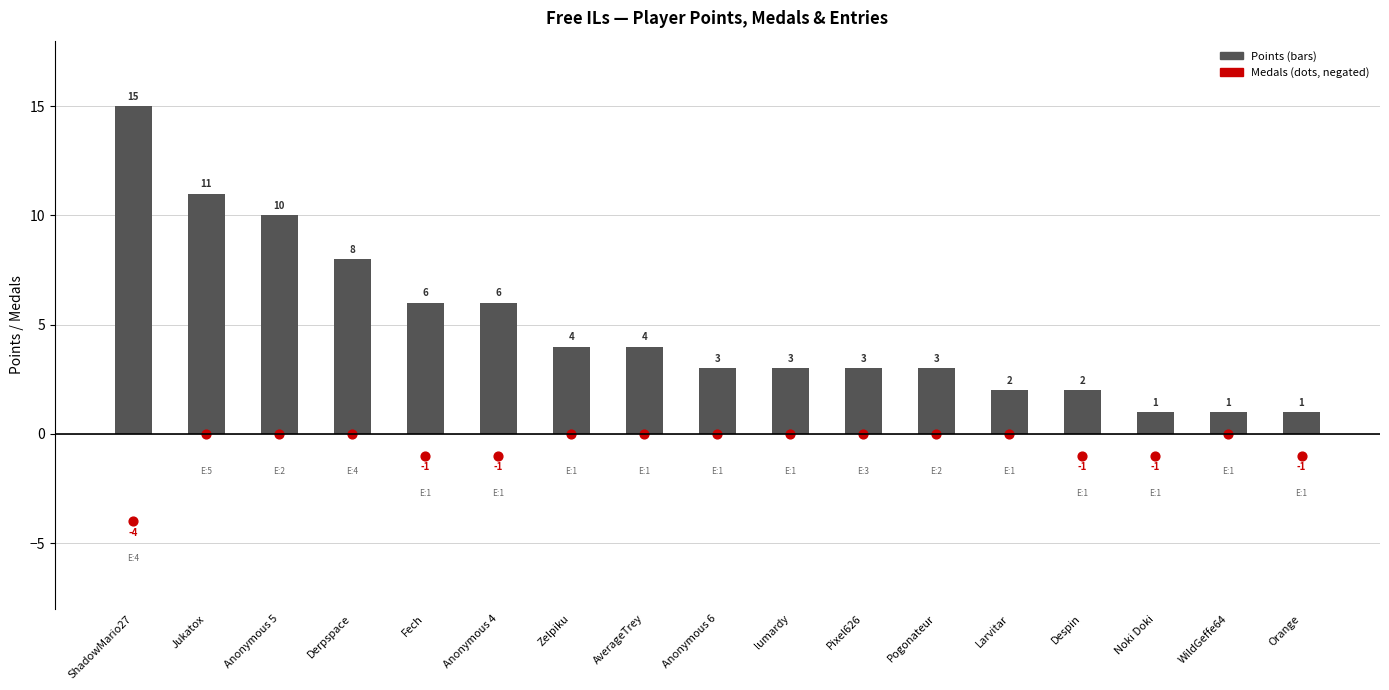

Which series has the widest spread of Y values?

Points